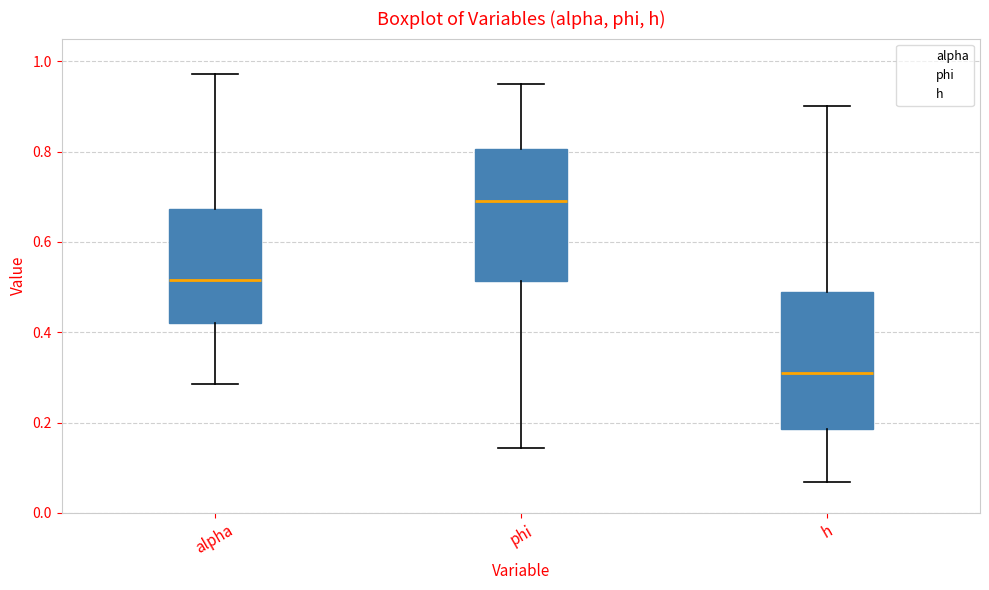

Reading left to right, transcribe this box plot: for each box, give where its median line is, the range the box spans, and where its two whiskers end, as read against the y-axis. The values are not printed on the chart, so give them approximately, as read against the axis.

alpha: median 0.52, box 0.42 to 0.68, whiskers 0.28 to 0.98
phi: median 0.70, box 0.52 to 0.80, whiskers 0.14 to 0.94
h: median 0.30, box 0.18 to 0.48, whiskers 0.06 to 0.90